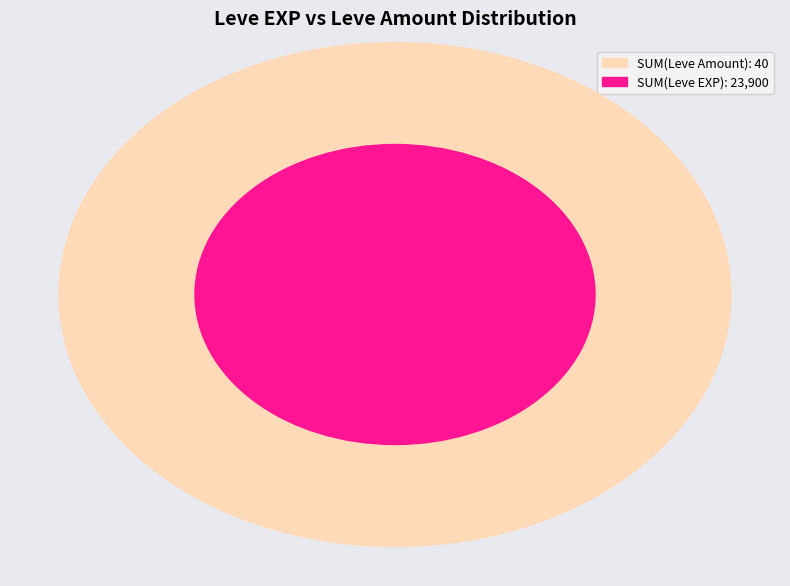

Between 1 and 1, which is larger?

1